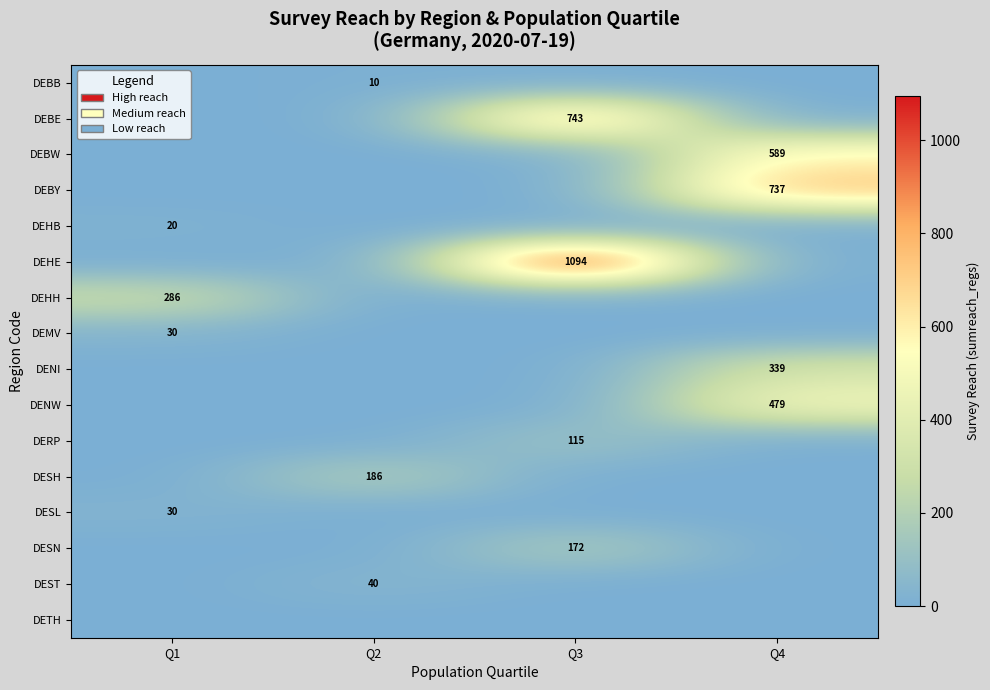

What is the difference between the highest and lowest values at Q1?

286